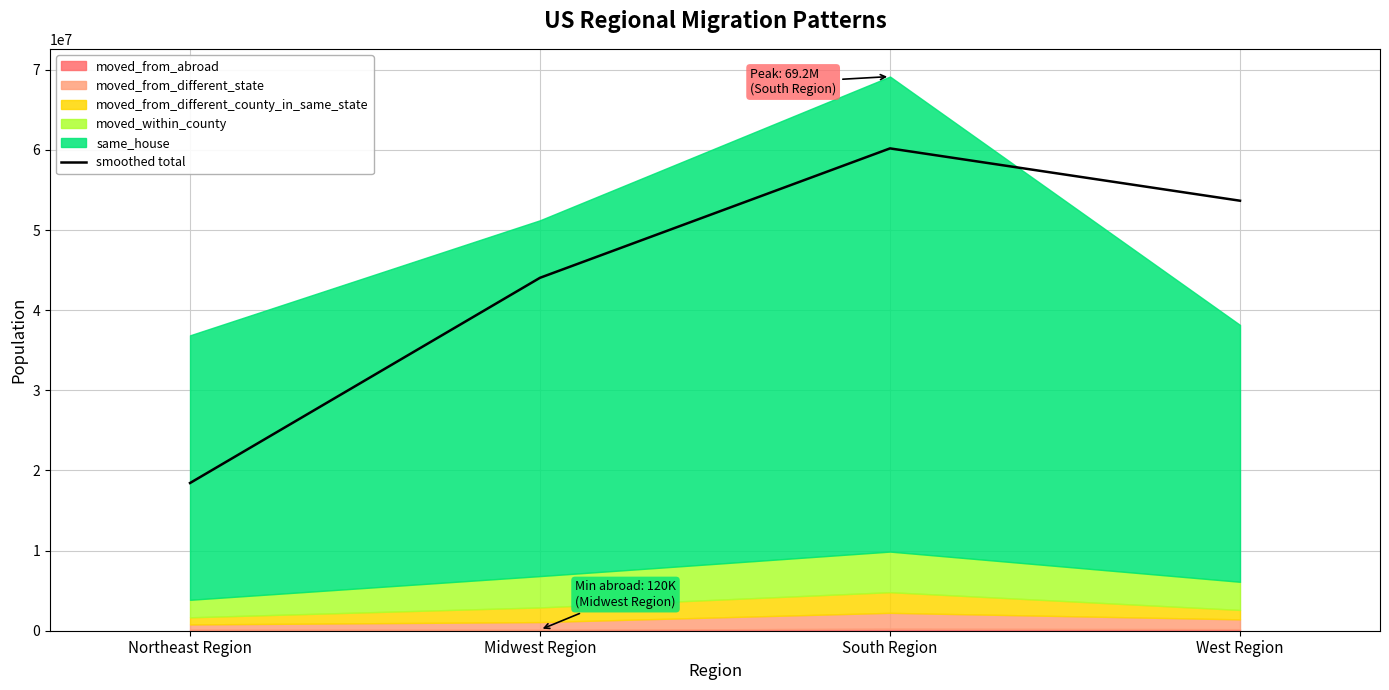

Which category has the highest value across all series?

South Region